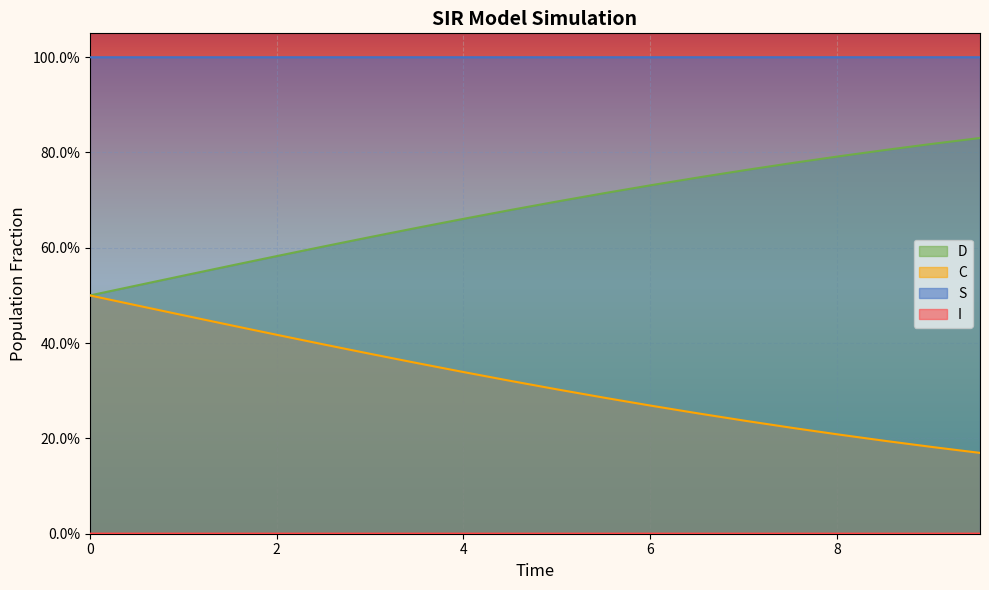

Which series has the largest range (max minus min)?

D